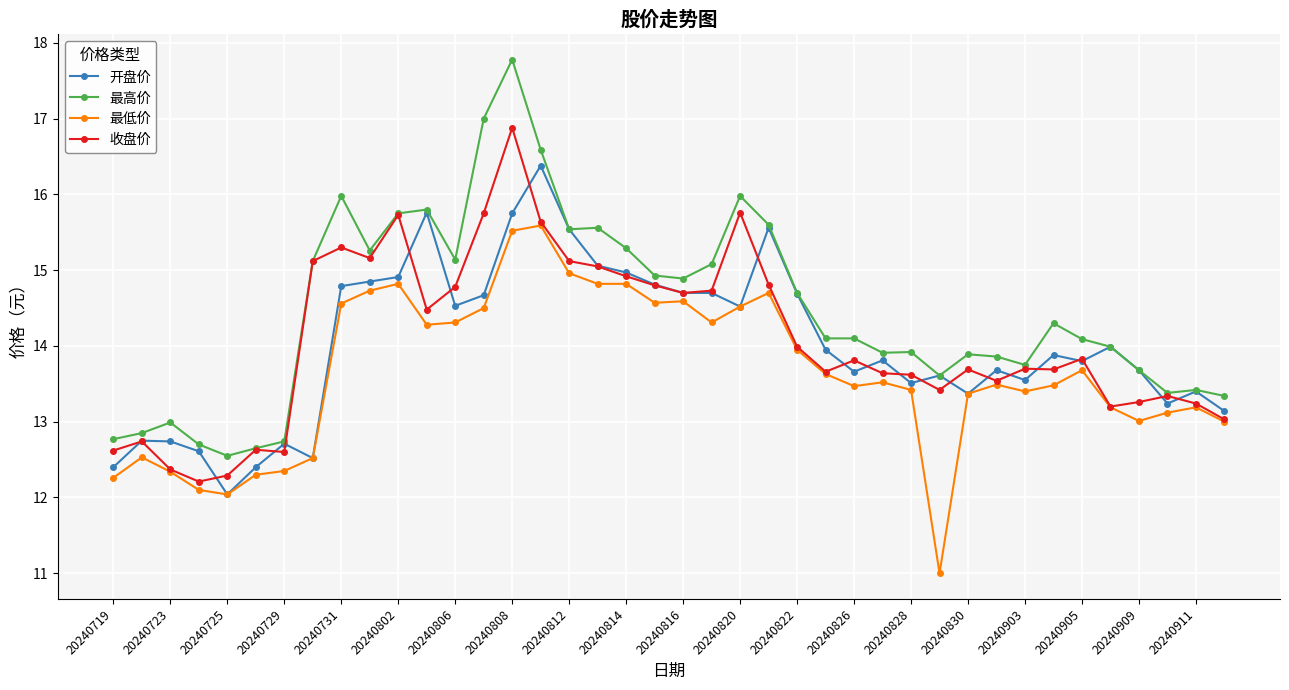

What is the value of the 收盘价 point at the 11th from the left?

15.7